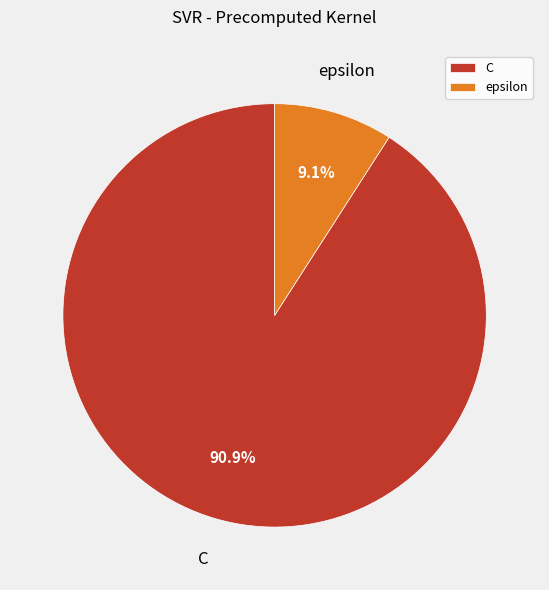

True or false: epsilon accounts for 9% of the total.

True